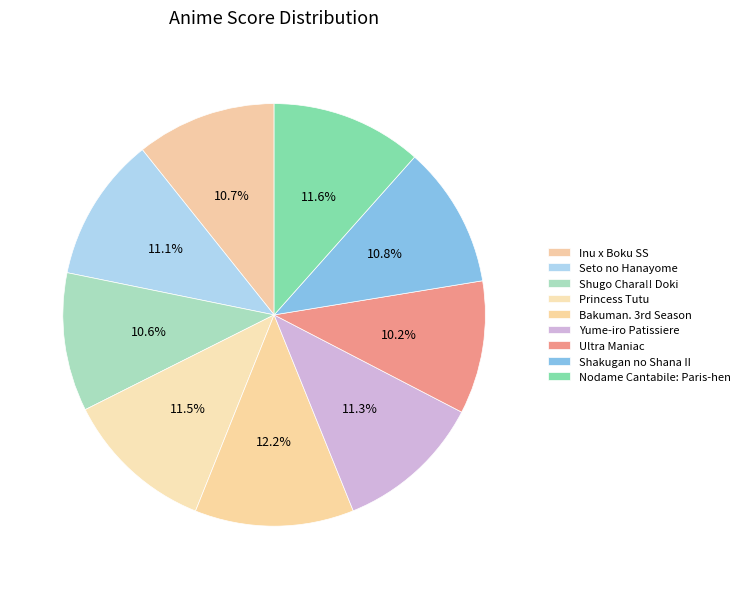

How many segments does this pie chart have?

9